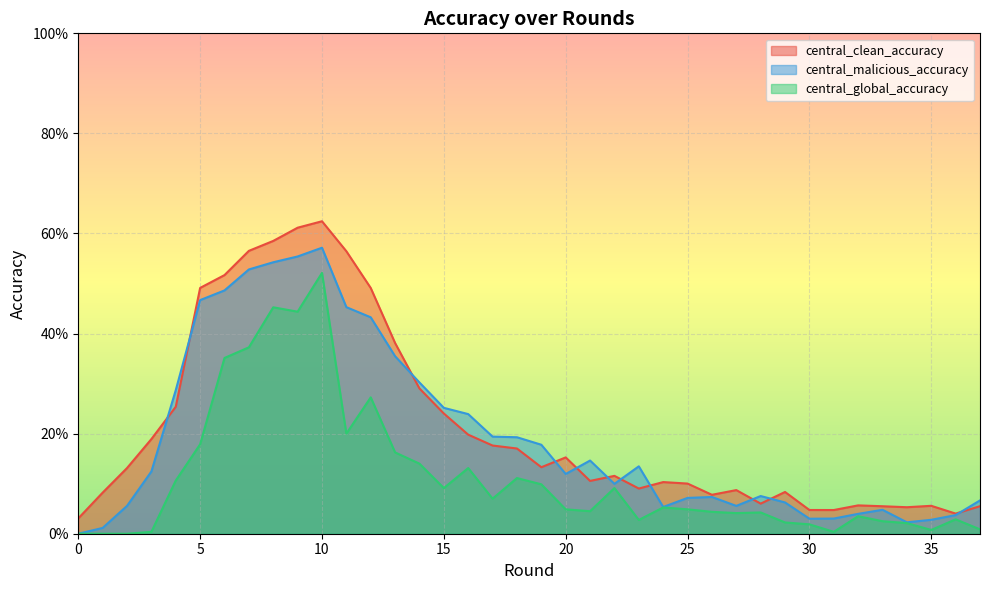

At which category is the sum across all series the highest?

10